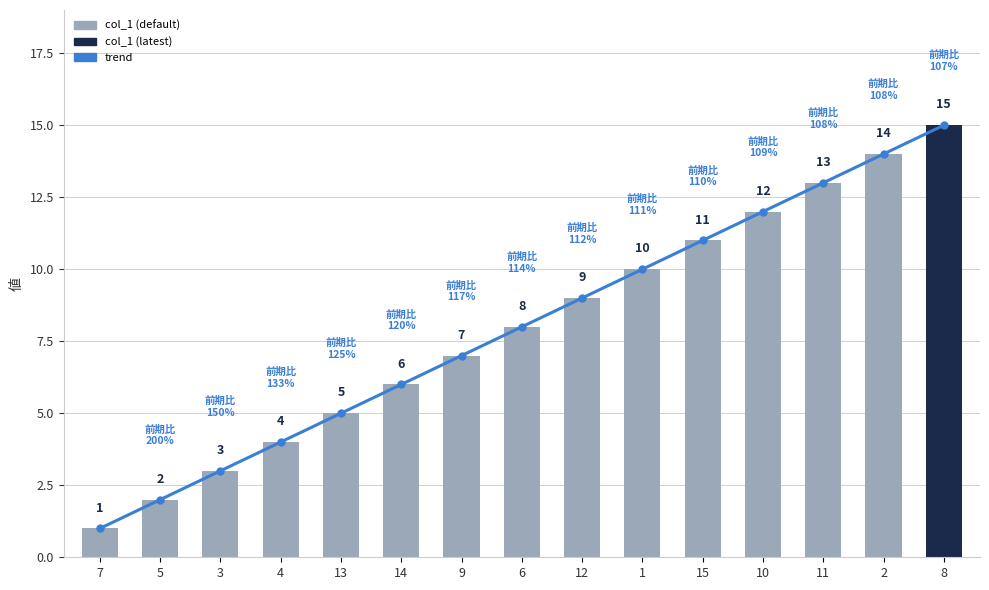

At 3, list the series in order from smallest to largest.

trend, col_1